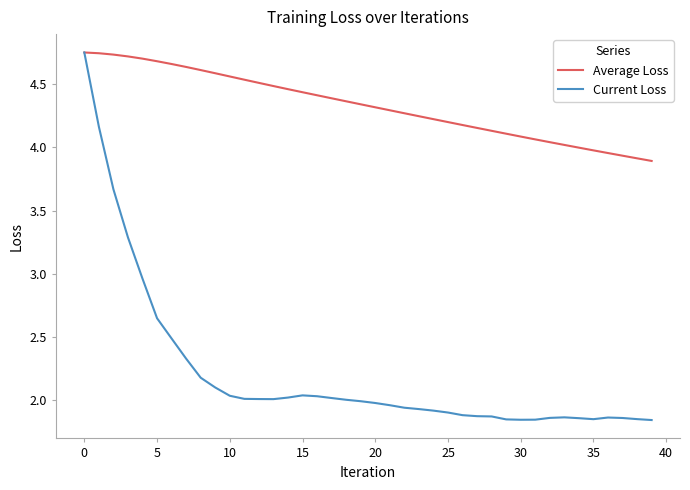

Which series has the largest total across all categories?

Average Loss